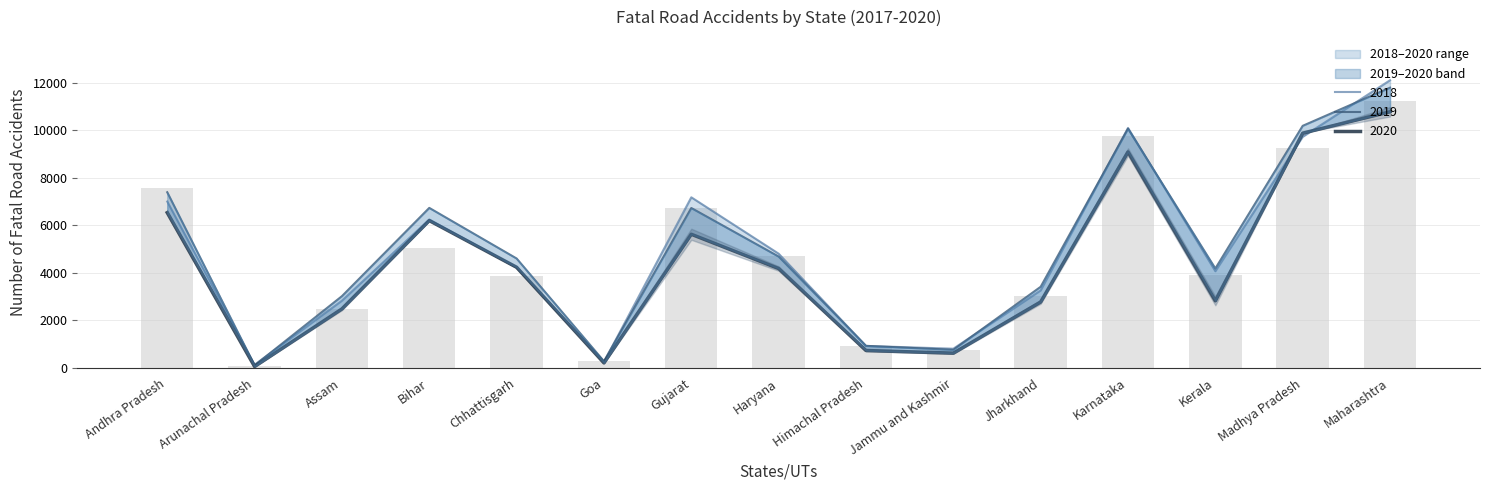

How many values in the 2017 series are below 3915?

7